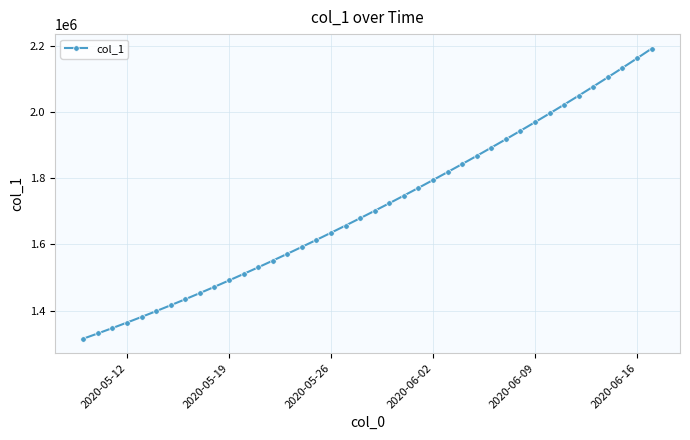

What is the value of the 39th point from the left?

2162822.8